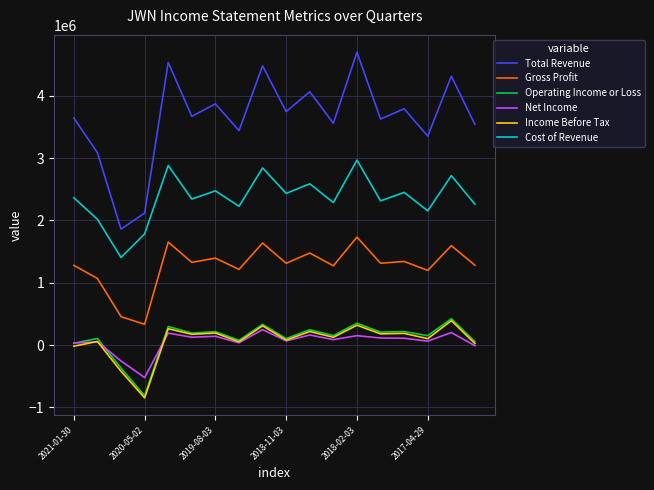

How many lines are shown in the chart?

6